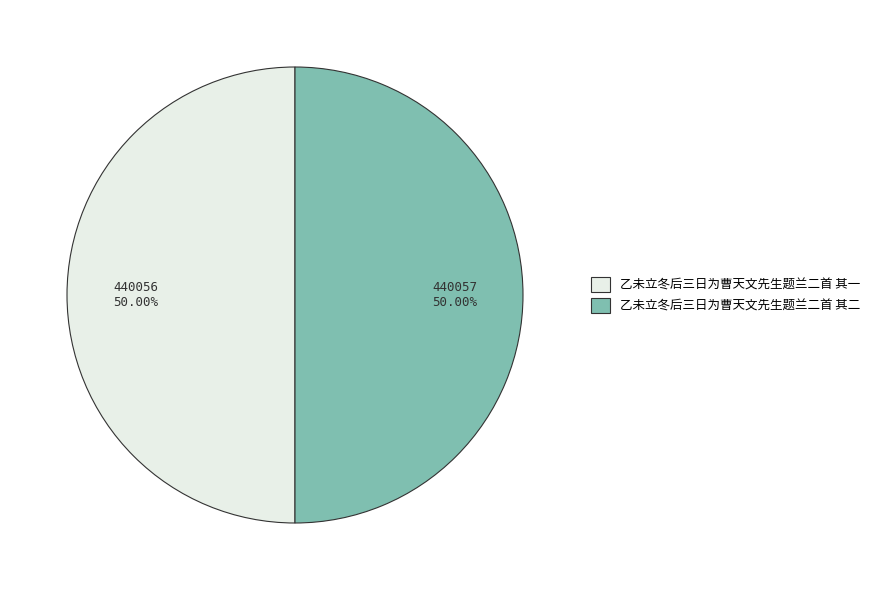

Do 乙未立冬后三日为曹天文先生题兰二首 其一 and 乙未立冬后三日为曹天文先生题兰二首 其二 together represent more than half of the pie?

Yes